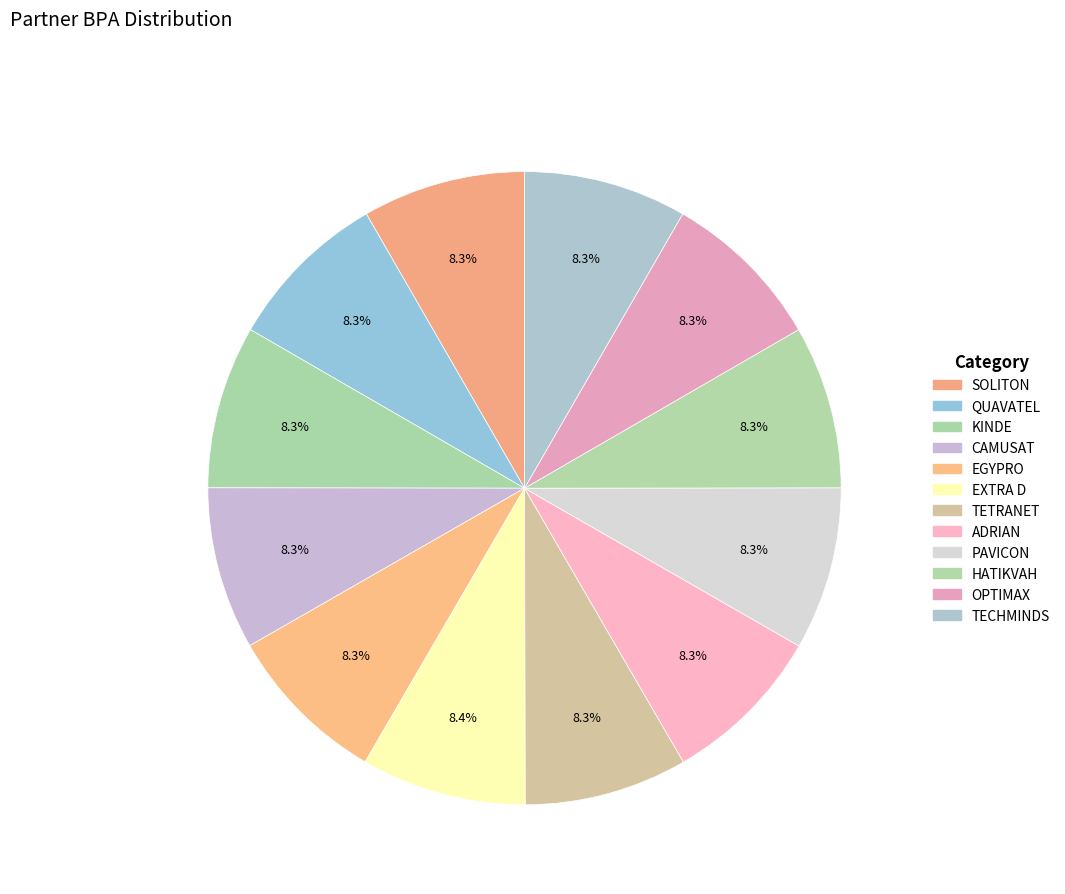

What percentage do TECHMINDS and EGYPRO together represent?

16.7%